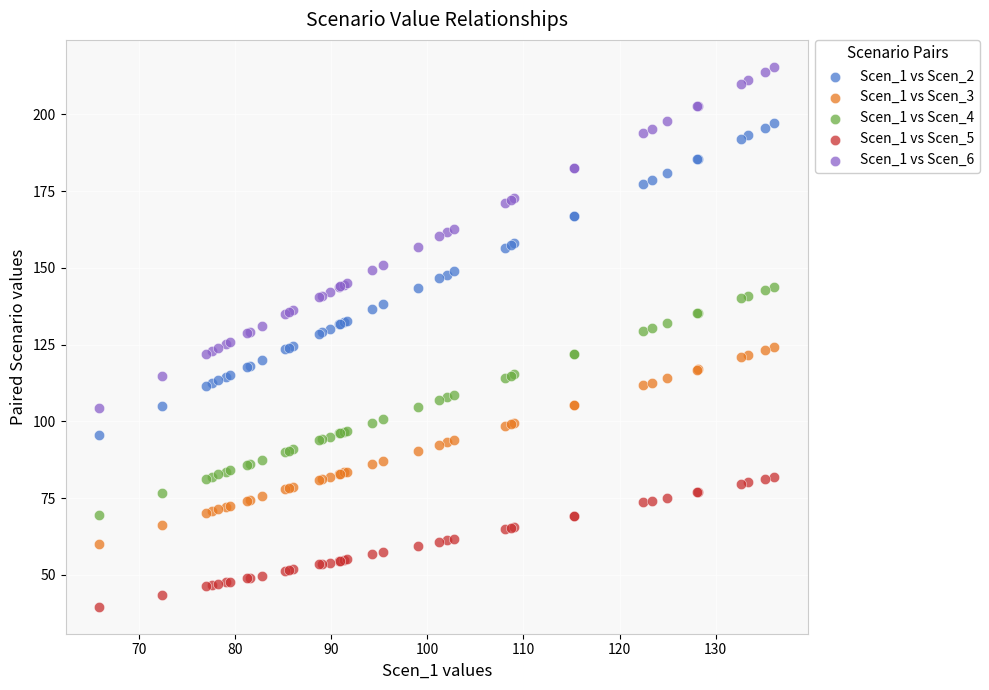

Which series has the widest spread of Y values?

Scen_1 vs Scen_6